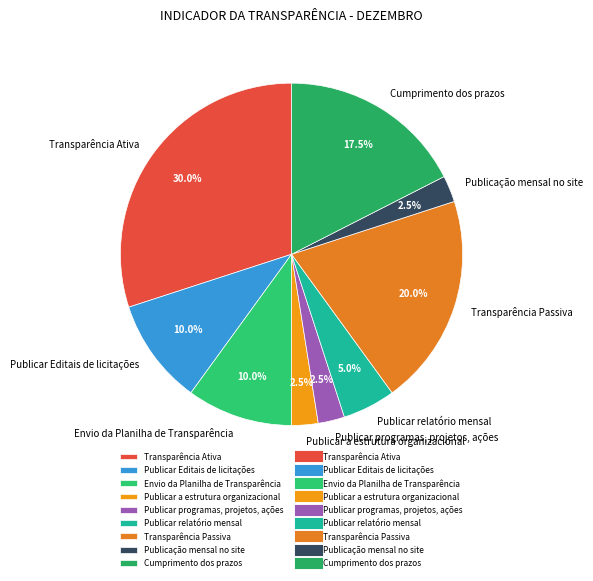

Is there a majority slice in this chart?

No